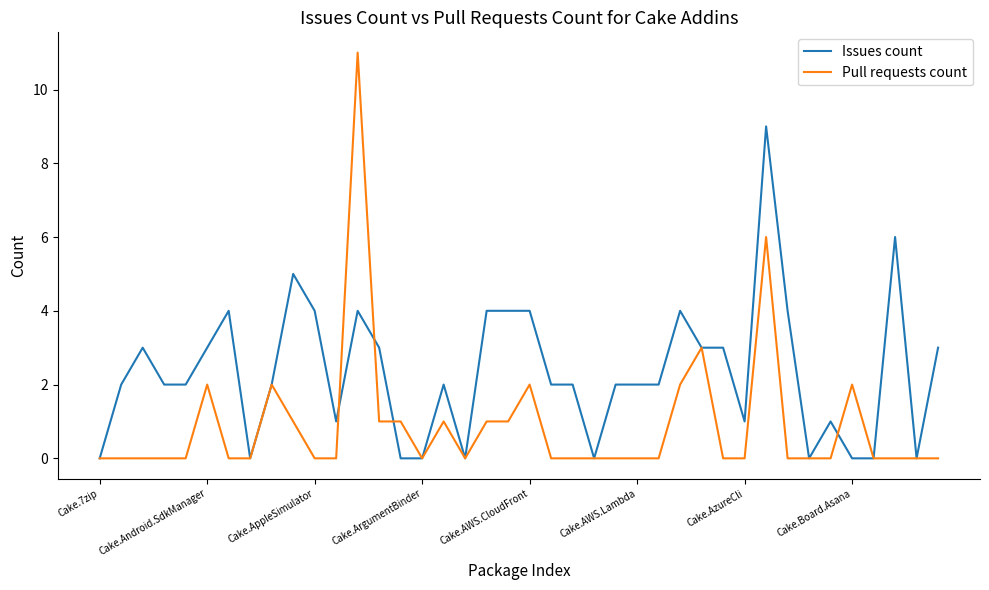

True or false: Pull requests count has more than 0 interior local peaks.

True